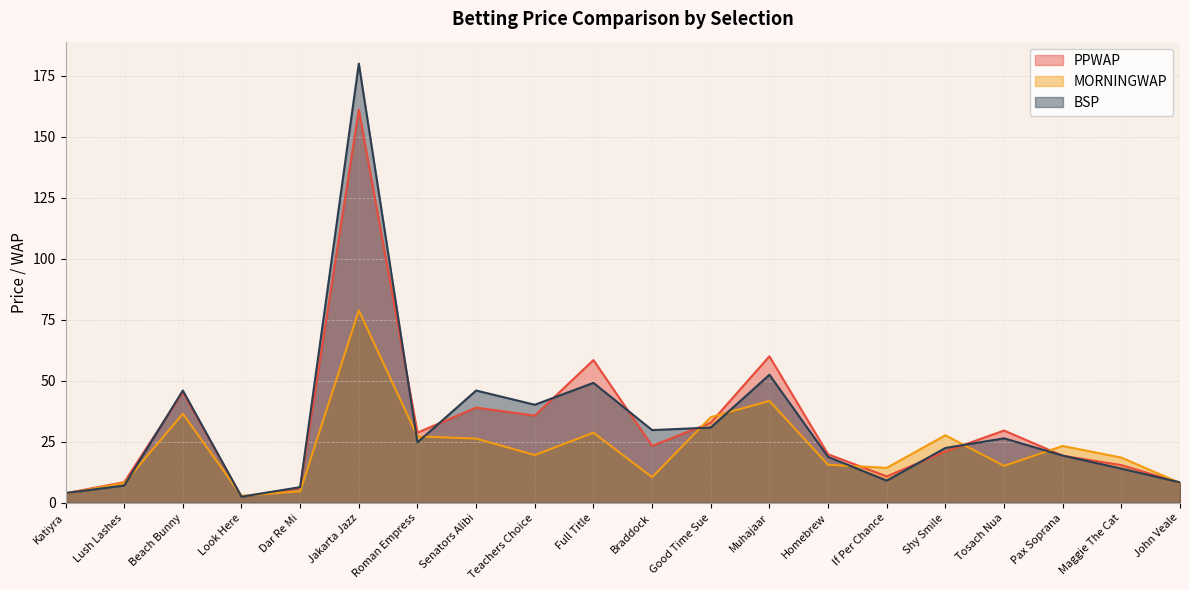

Which category has the highest value across all series?

Jakarta Jazz